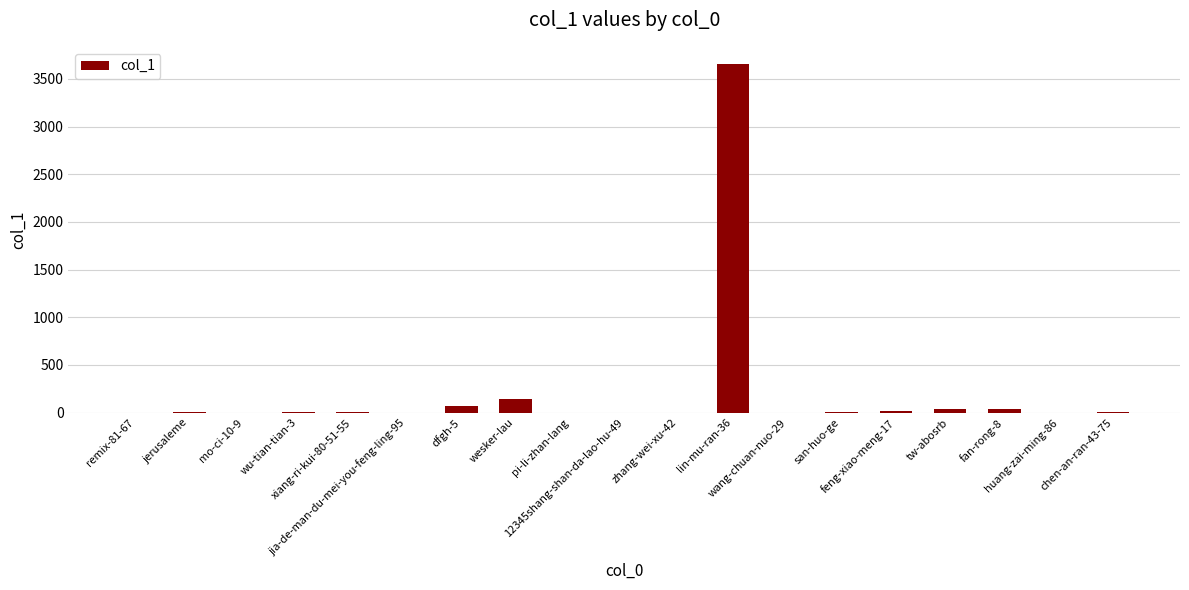

Approximately how many times larger is the value at jerusaleme compared to feng-xiao-meng-17?

0.2